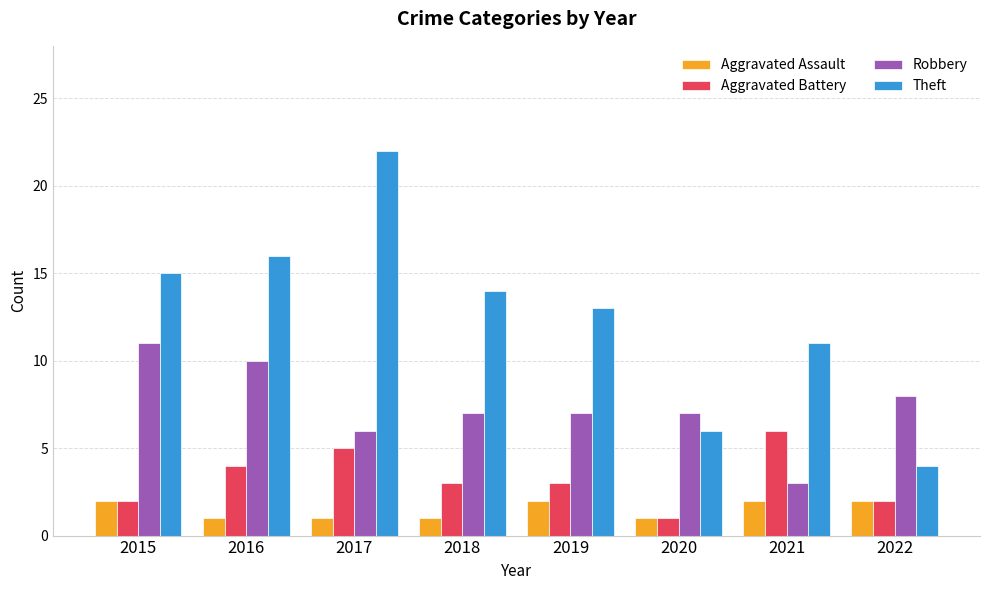

Reading left to right, extract all data points from this chart.

Aggravated Assault: 2	1	1	1	2	1	2	2
Aggravated Battery: 2	4	5	3	3	1	6	2
Robbery: 11	10	6	7	7	7	3	8
Theft: 15	16	22	14	13	6	11	4